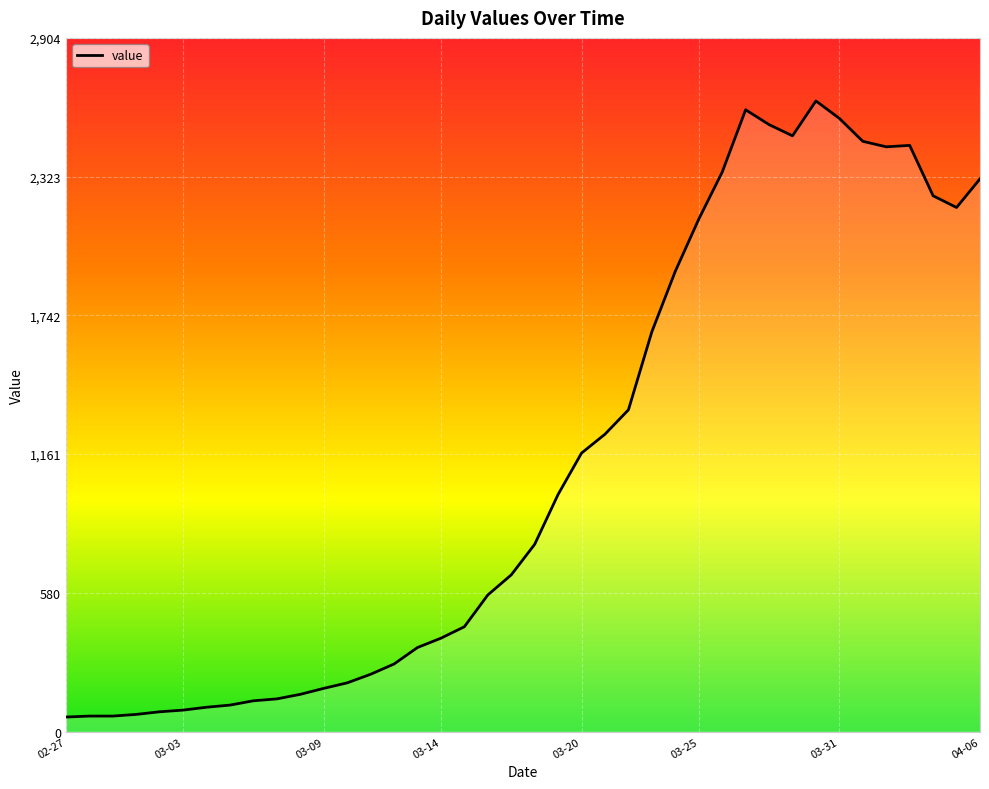

What is the maximum value shown in the chart?

2640